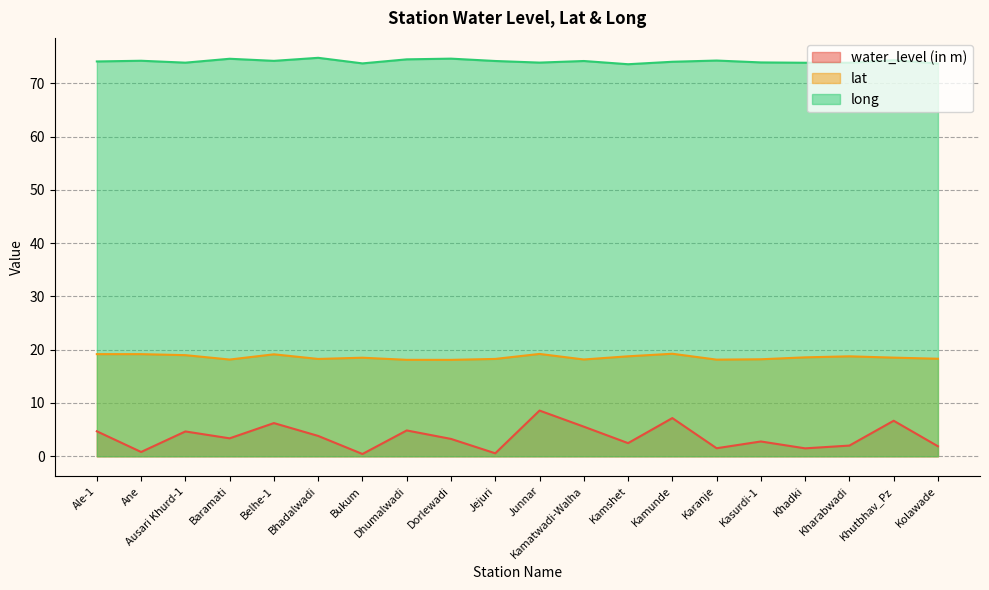

Where does the water_level (in m) series first go above 3?

Ale-1